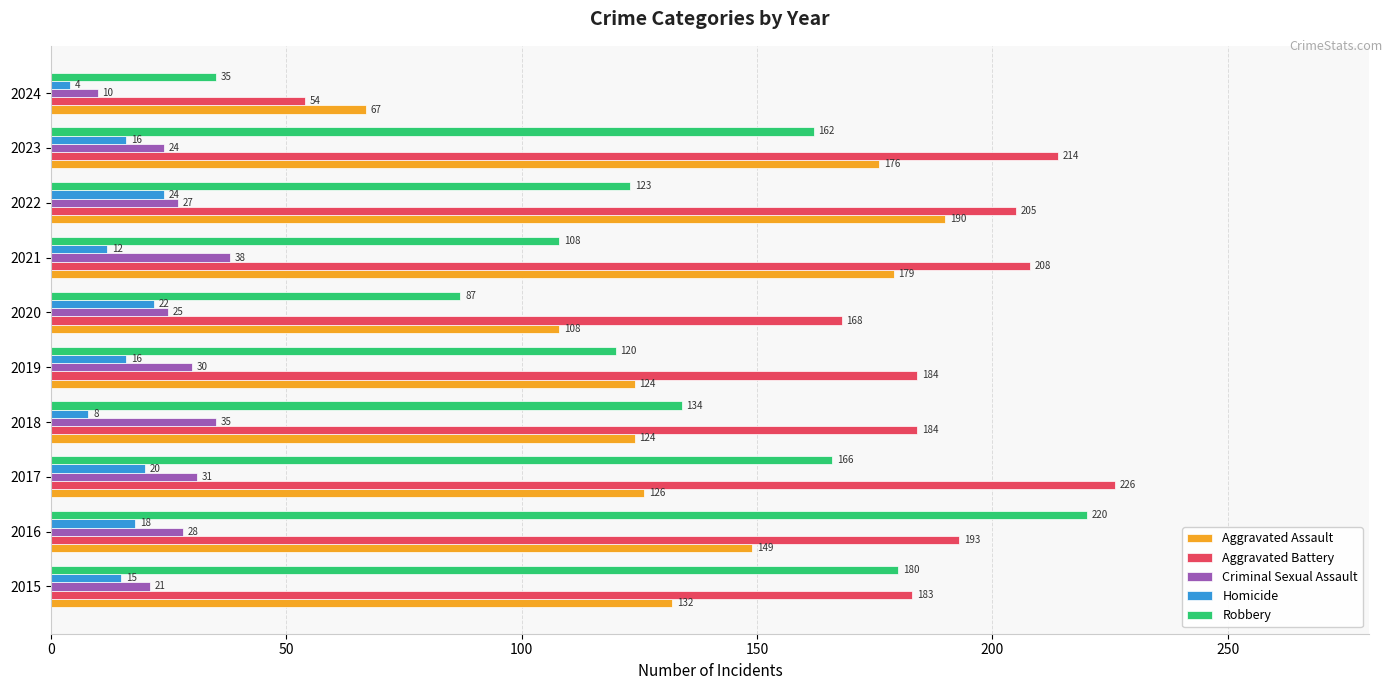

Which series has the widest spread of values?

Robbery